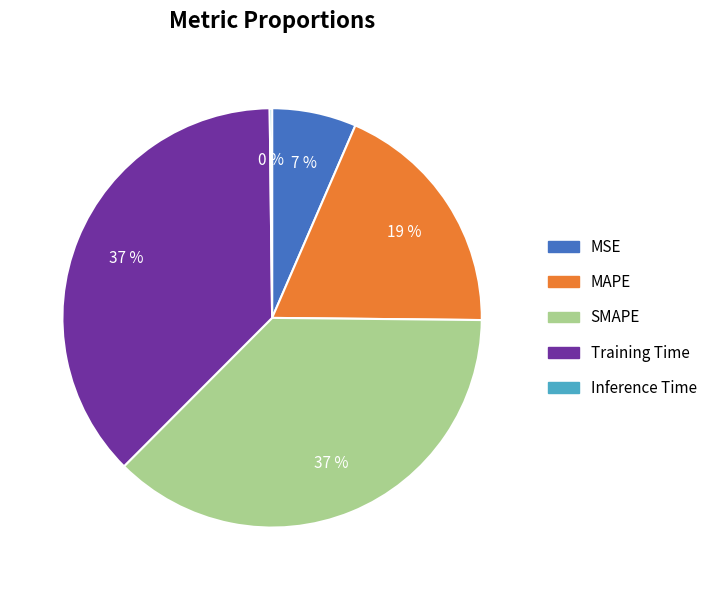

Which has a higher value, MAPE or MSE?

MAPE